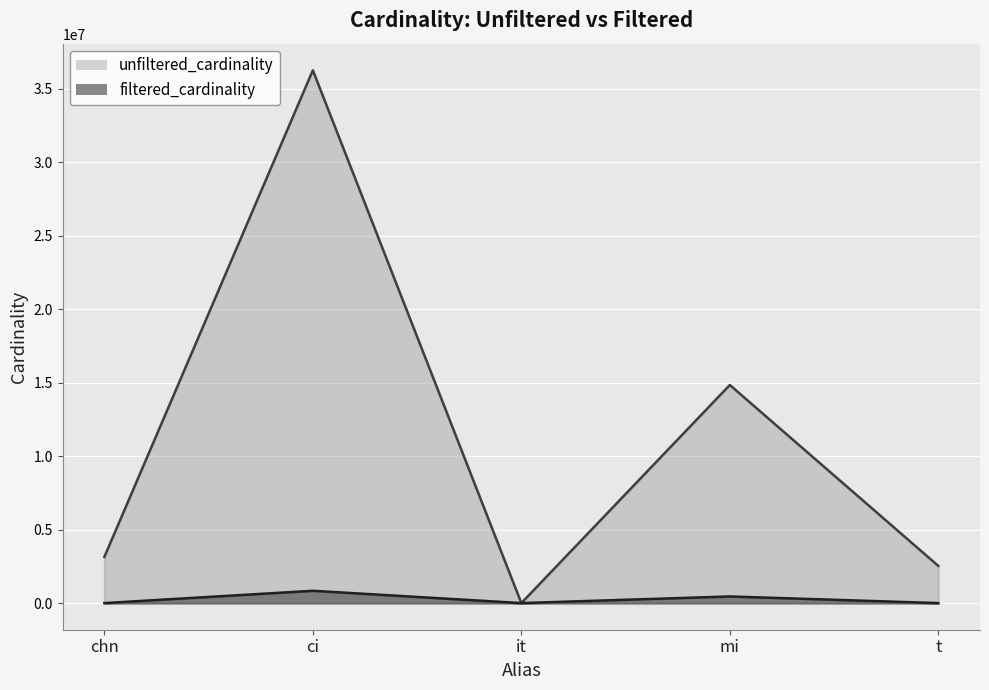

At how many categories does at least one series exceed 27928428?

1